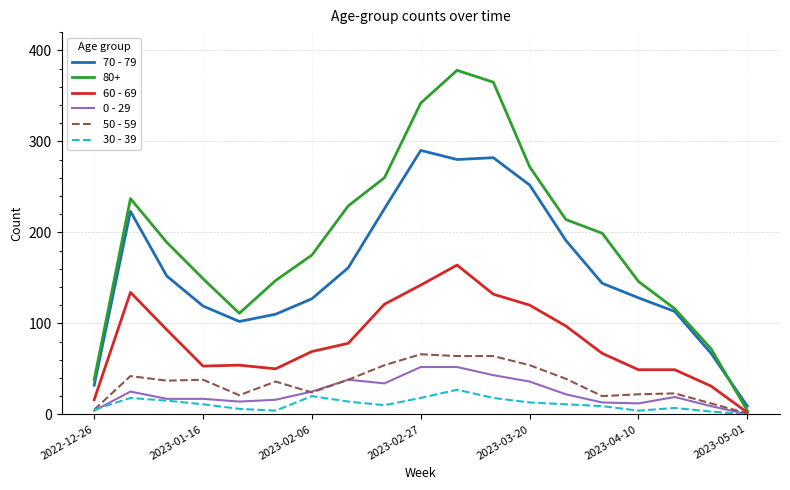

Which series has the largest range (max minus min)?

80+